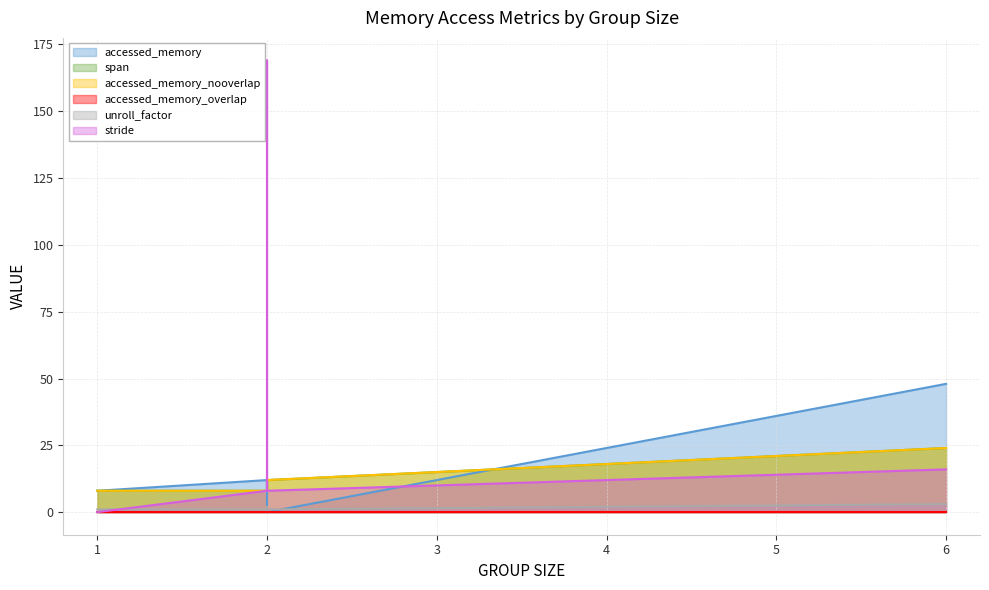

Which series has the largest range (max minus min)?

stride